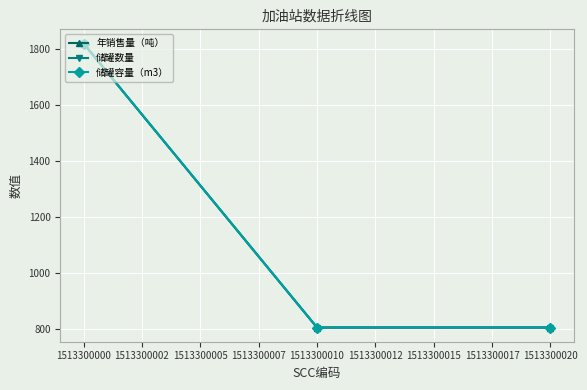

Is this an area chart (filled region under the line)?

No